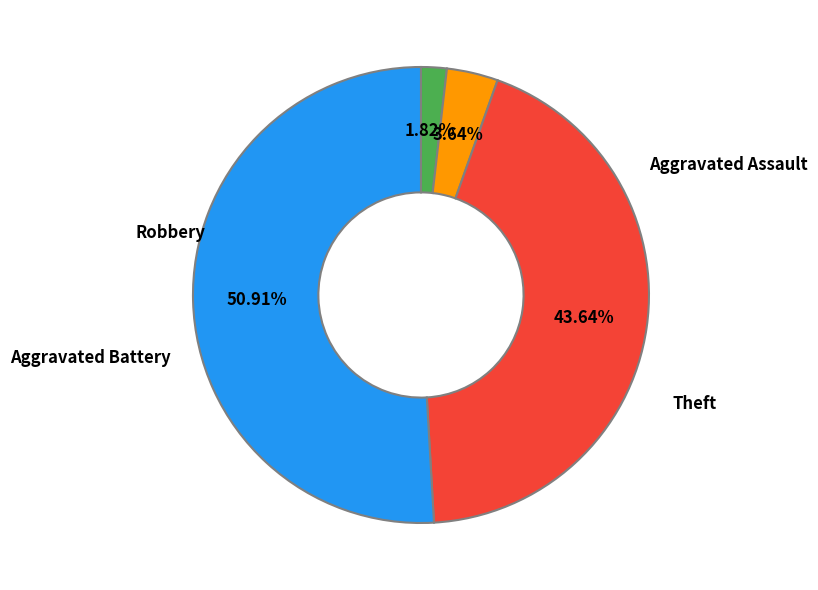

Is there a majority slice in this chart?

Yes